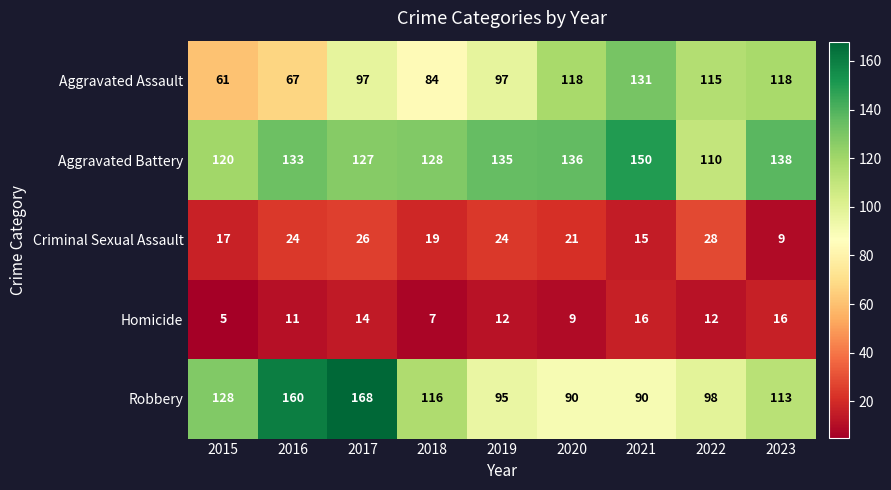

Which category has the lowest value in the Homicide series?

2015